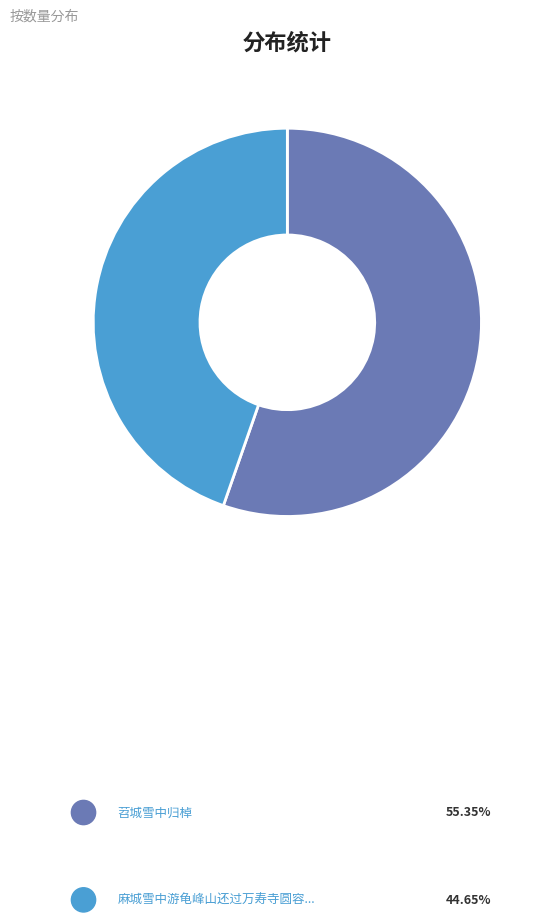

Does any single category account for the majority?

Yes